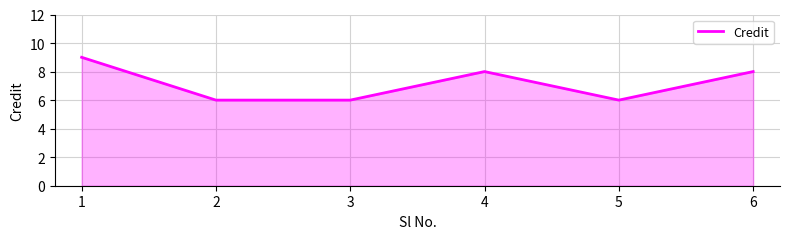

Reading left to right, transcribe all the data shown in this chart.

1=9	2=6	3=6	4=8	5=6	6=8